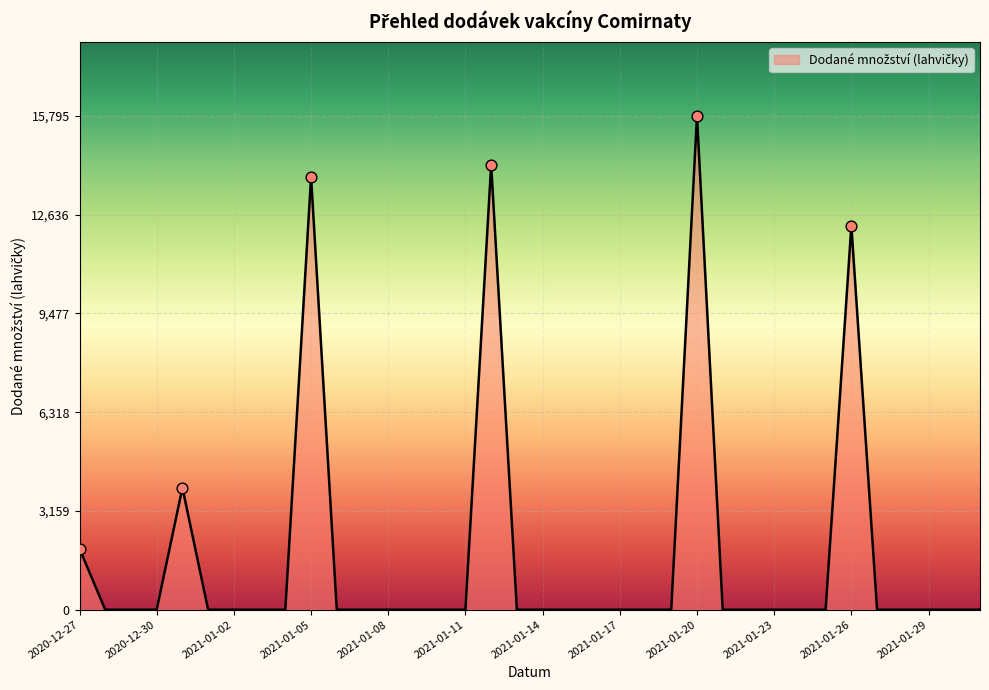

What is the greatest value displayed?

15795